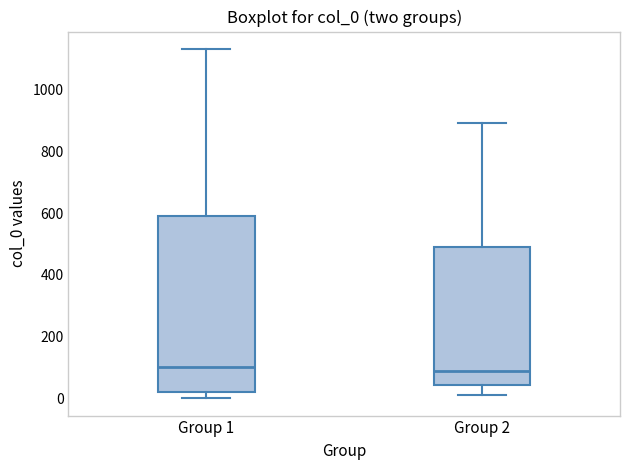

Reading left to right, read every box against the y-axis: the position of its median line, the range the box covers, and the ends of its whiskers. The values are not printed on the chart, so give them approximately, as read against the axis.

Group 1: median 100, box 20 to 600, whiskers 0 to 1140
Group 2: median 100, box 40 to 480, whiskers 20 to 900